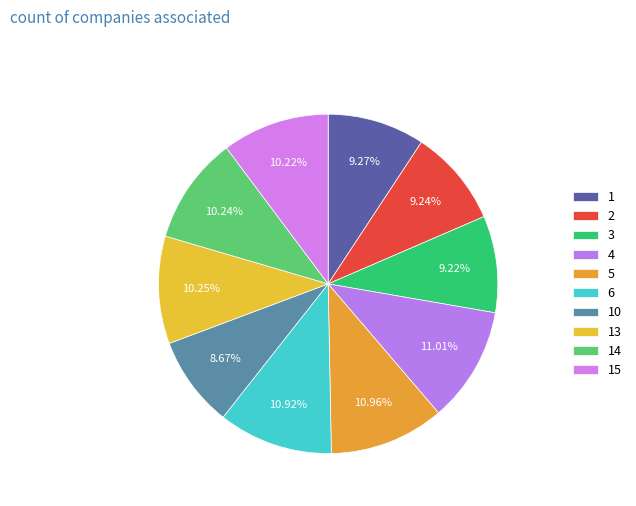

Does 4 account for over 50% of the chart?

No